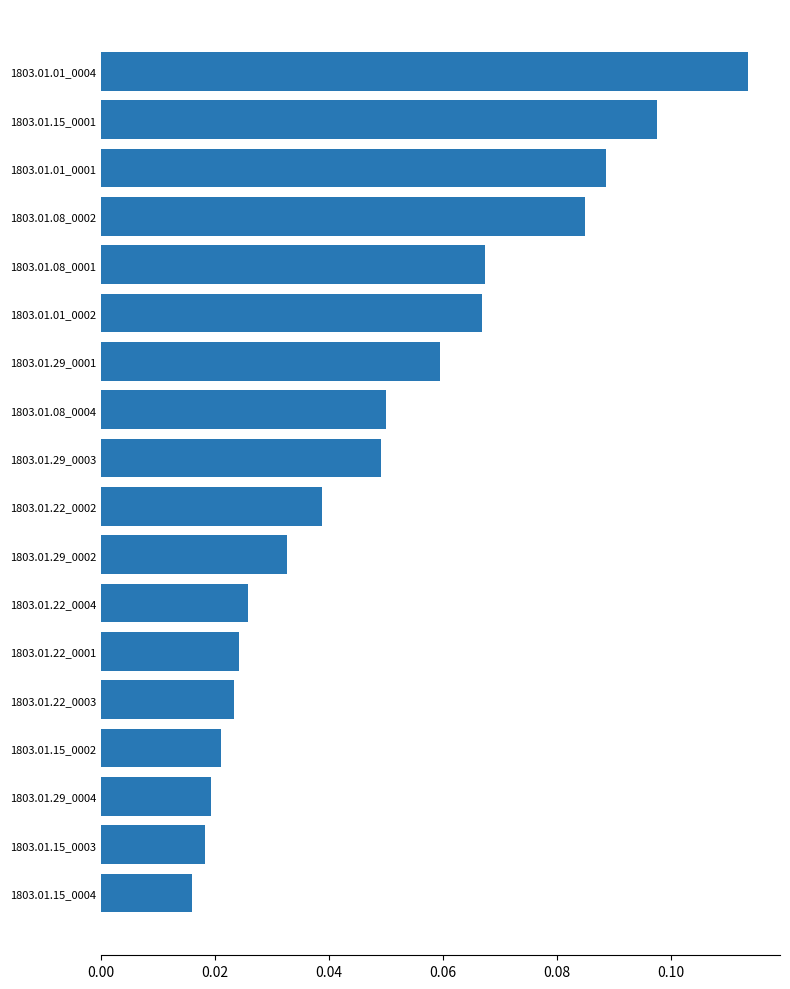

Between 1803.01.29_0003 and 1803.01.29_0002, which is larger?

1803.01.29_0003